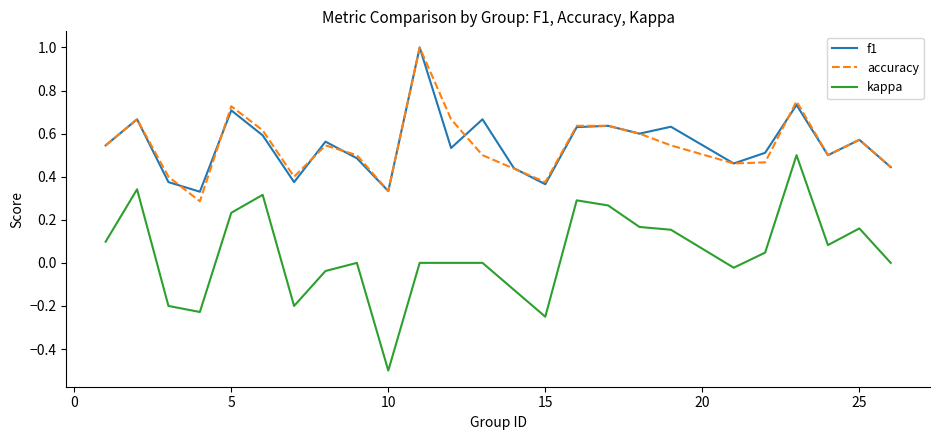

At how many categories does at least one series exceed 0?

25